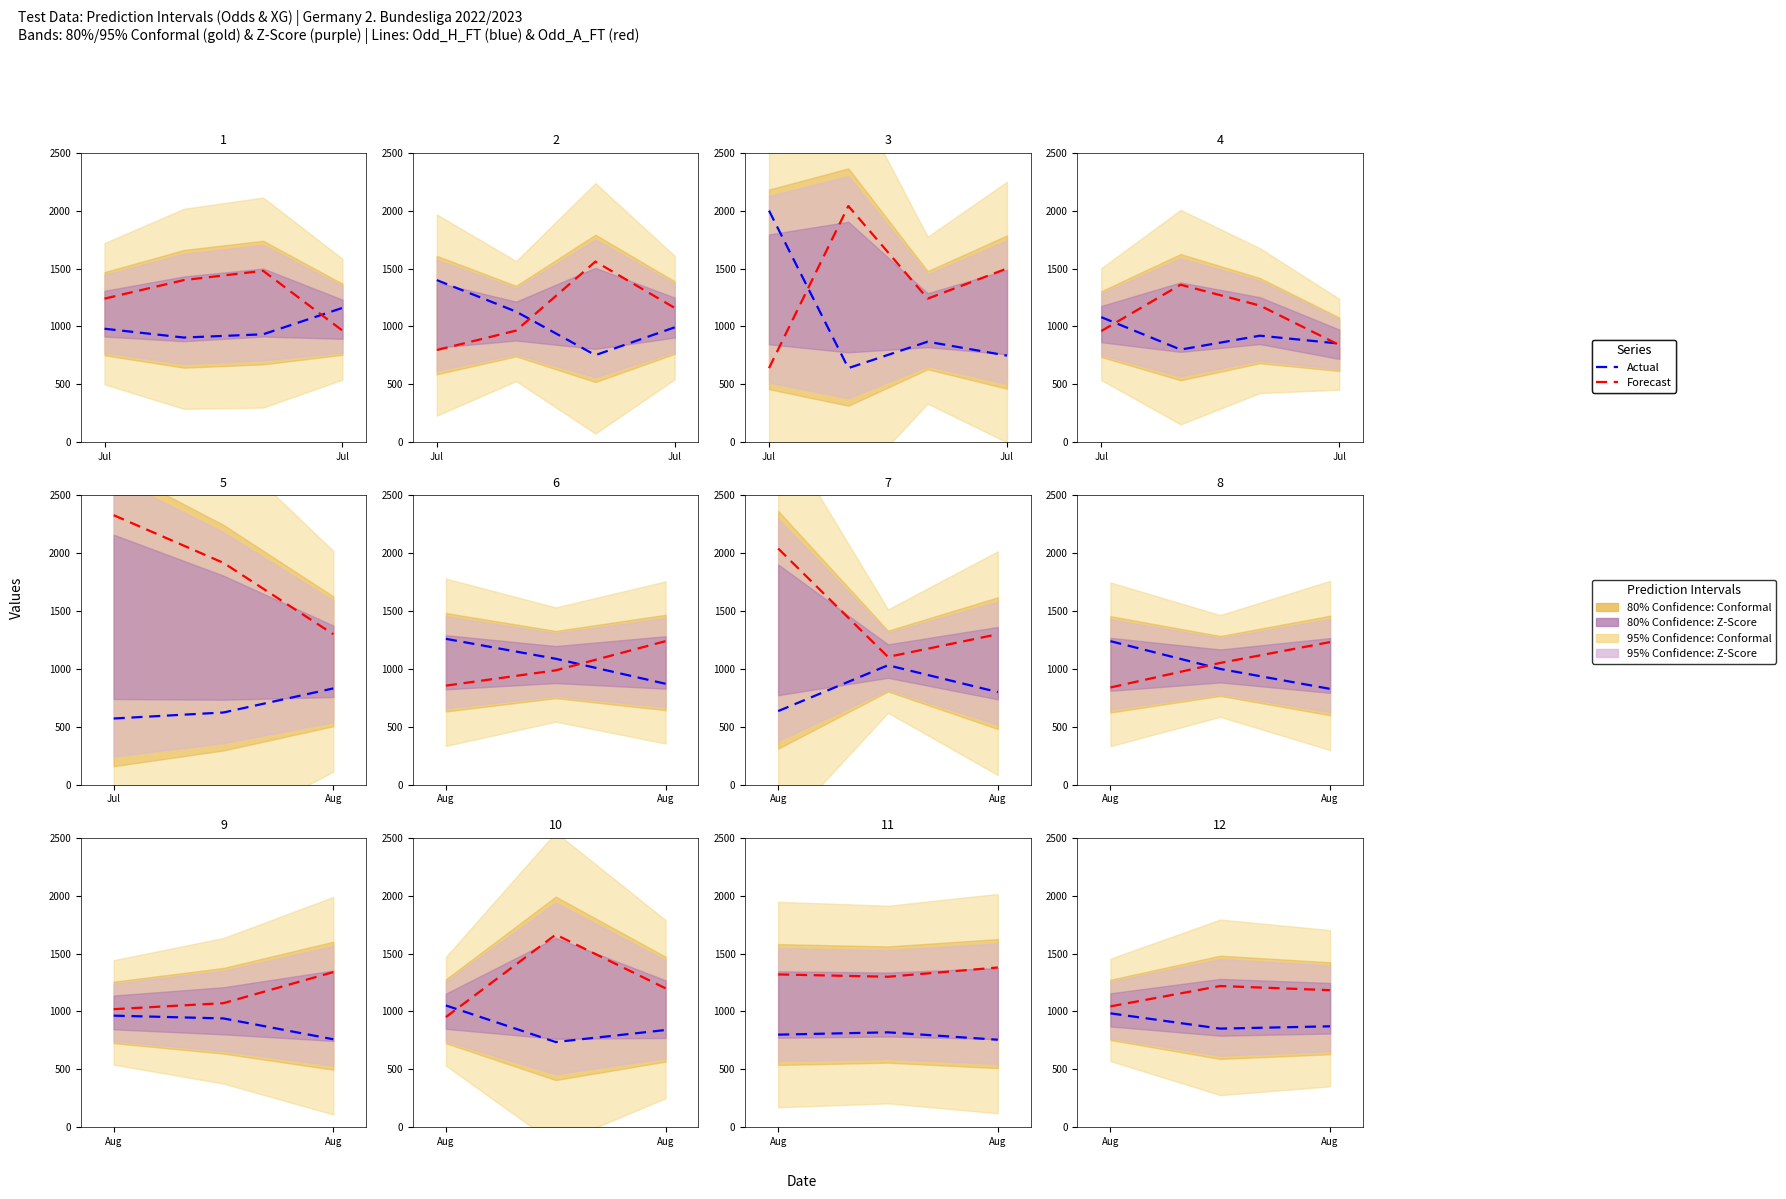

What is the average value of the Actual series?

902.7